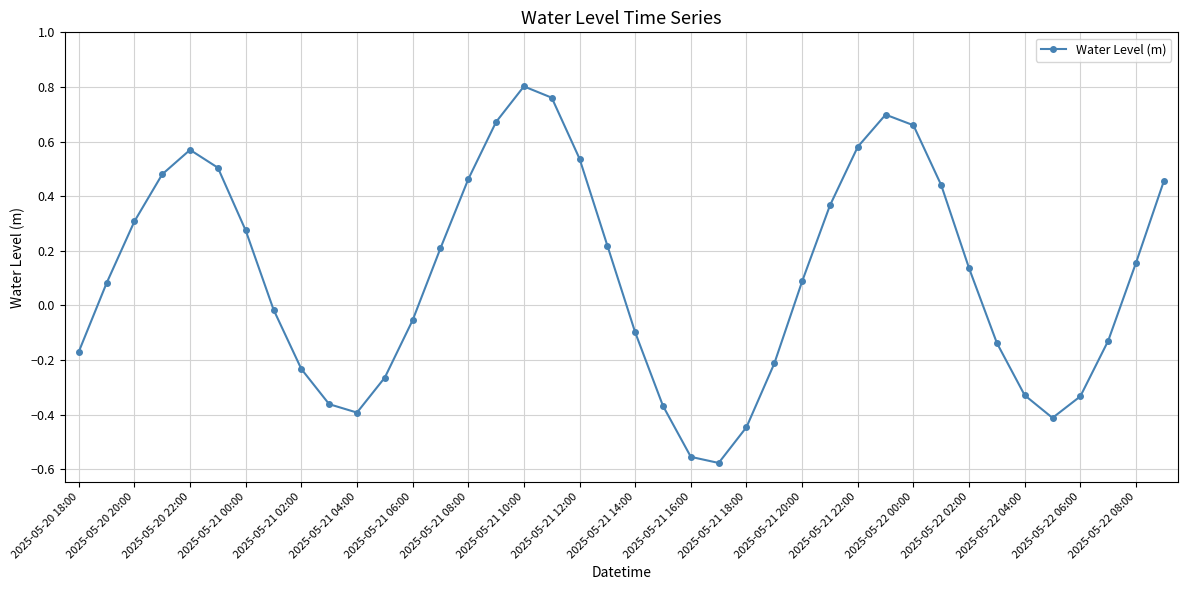

True or false: there are more than 2 points higher than both neighbors.

True